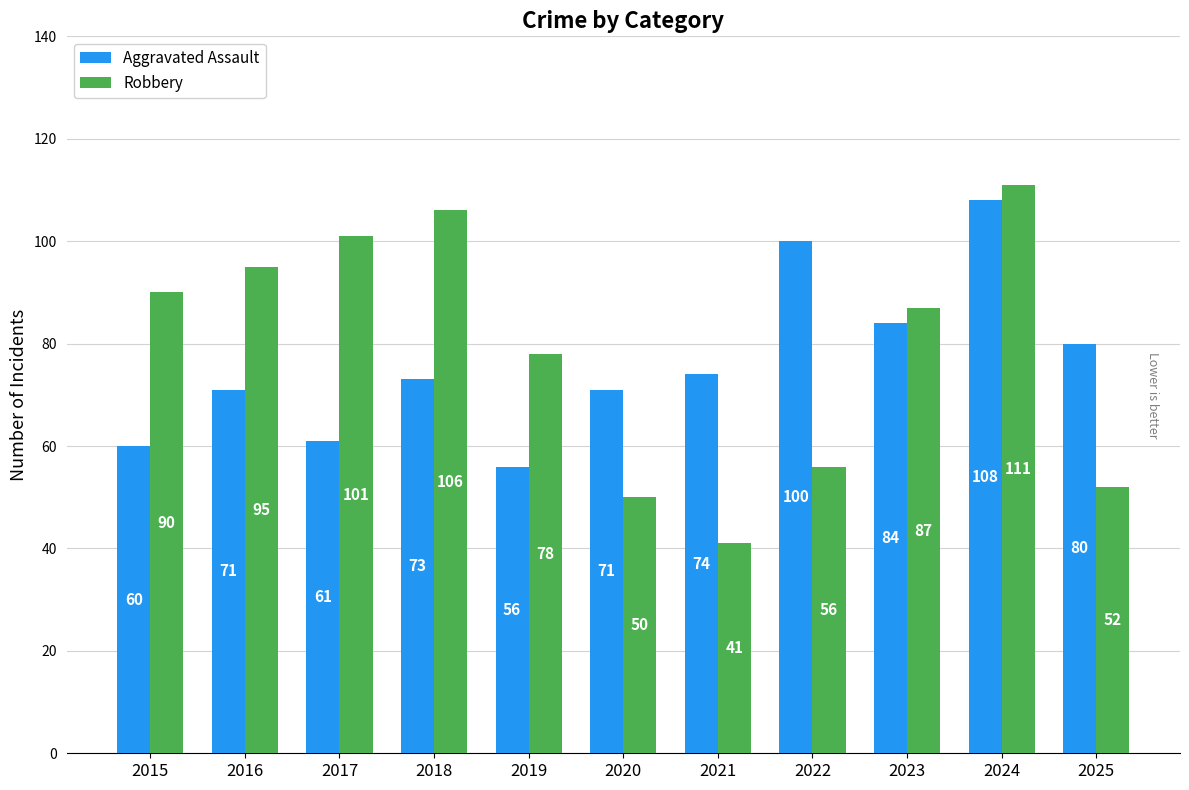

Which category has the highest value in the Aggravated Assault series?

2024